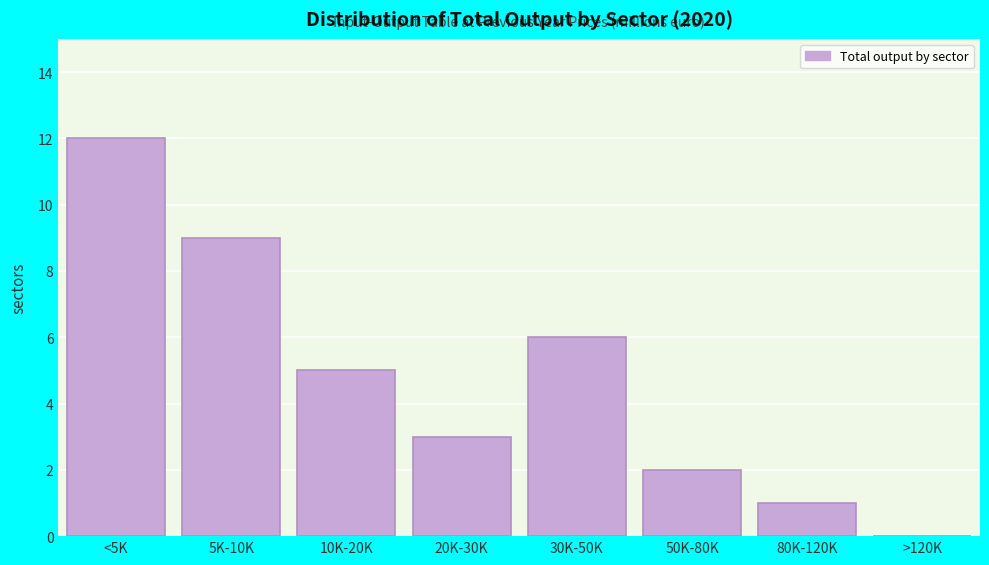

Reading right to left, list all the values displayed in this chart.

>120K=0	80K-120K=1	50K-80K=2	30K-50K=6	20K-30K=3	10K-20K=5	5K-10K=9	<5K=12